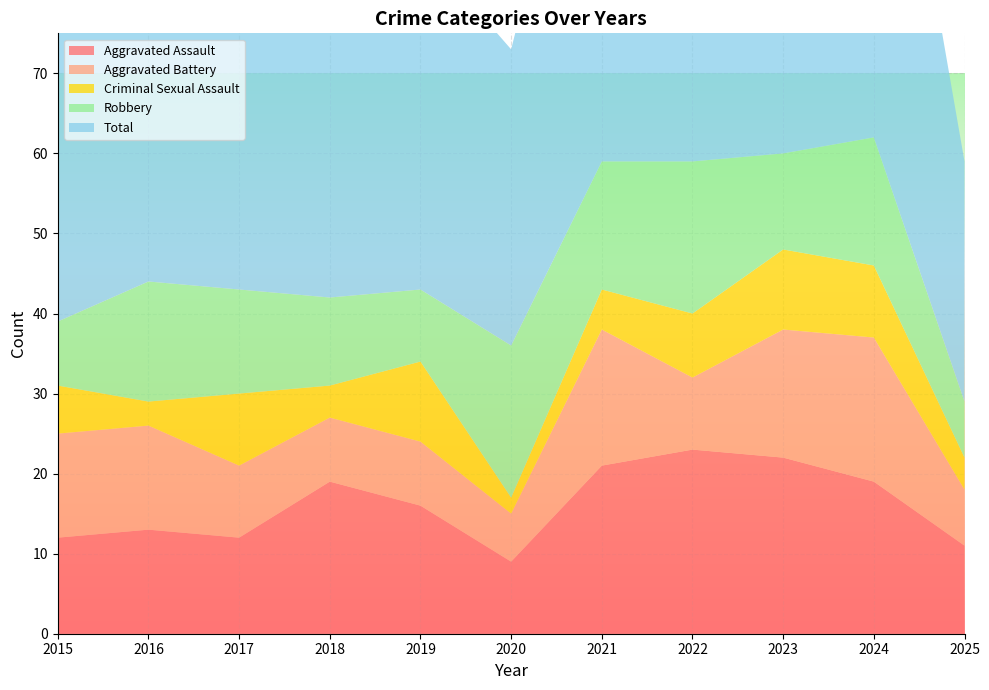

Reading left to right, what are all the values shown in this chart?

Aggravated Assault: 2015=12	2016=13	2017=12	2018=19	2019=16	2020=9	2021=21	2022=23	2023=22	2024=19	2025=11
Aggravated Battery: 2015=13	2016=13	2017=9	2018=8	2019=8	2020=6	2021=17	2022=9	2023=16	2024=18	2025=7
Criminal Sexual Assault: 2015=6	2016=3	2017=9	2018=4	2019=10	2020=2	2021=5	2022=8	2023=10	2024=9	2025=4
Robbery: 2015=8	2016=15	2017=13	2018=11	2019=9	2020=19	2021=16	2022=19	2023=12	2024=16	2025=7
Total: 2015=39	2016=45	2017=44	2018=42	2019=43	2020=37	2021=59	2022=60	2023=60	2024=62	2025=30